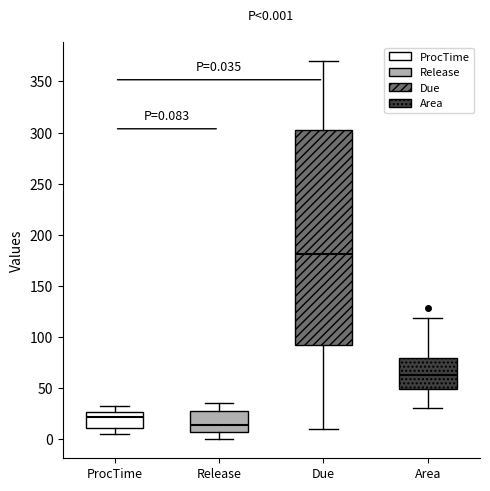

Which box has the lowest median line?

Release